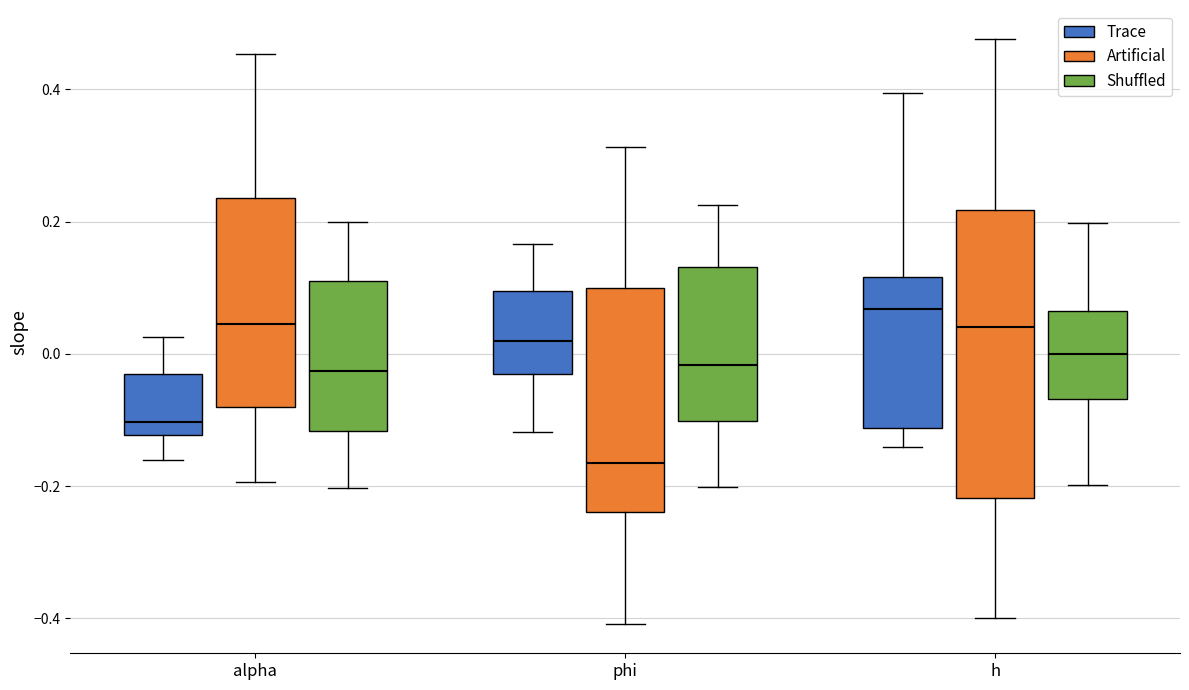

Which box has the lowest median line?

phi (Artificial)